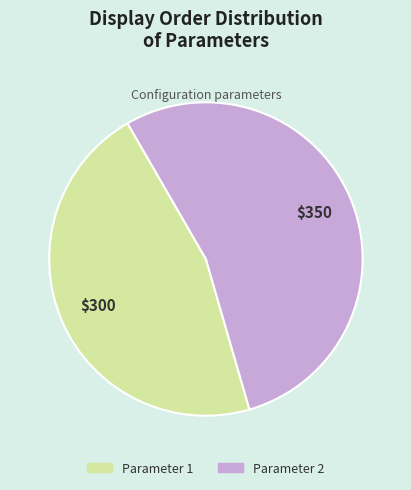

Rank the categories by value from highest to lowest.

Parameter 2, Parameter 1